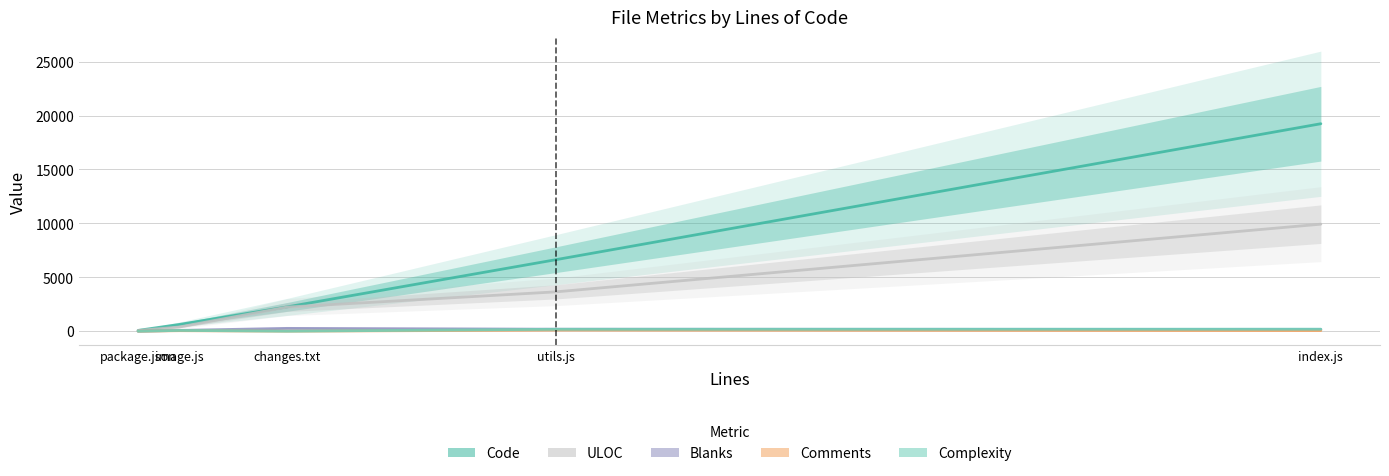

Reading left to right, list all the values displayed in this chart.

Code: utils.js=6636	package.json=75	index.js=19238	image.js=632	changes.txt=2251
Comments: utils.js=104	package.json=0	index.js=56	image.js=48	changes.txt=0
Blanks: utils.js=186	package.json=0	index.js=163	image.js=75	changes.txt=263
Complexity: utils.js=180	package.json=0	index.js=190	image.js=74	changes.txt=0
ULOC: utils.js=3651	package.json=62	index.js=9926	image.js=395	changes.txt=2233